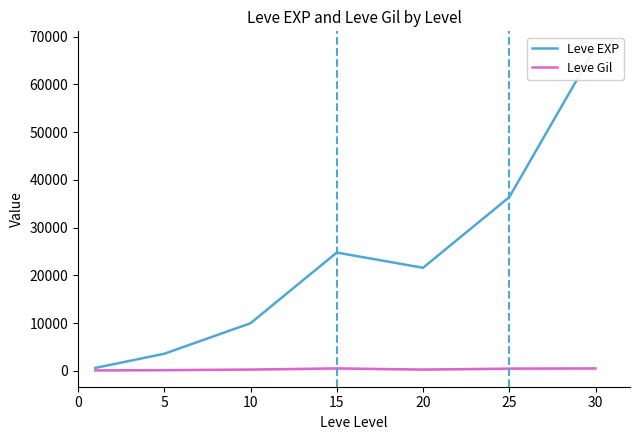

At which label is Leve Gil closest to 322?

10